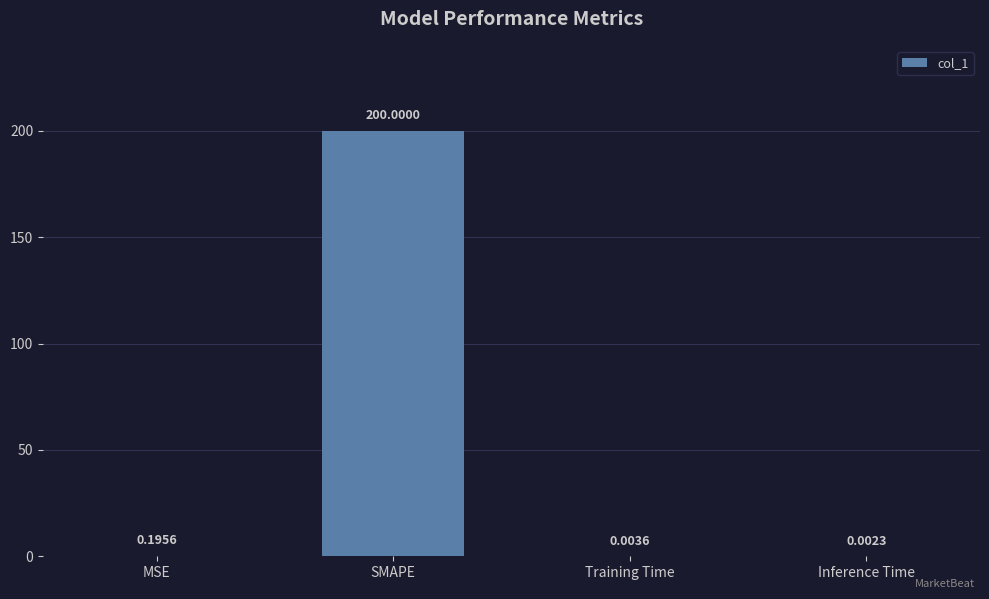

What is the change in value from SMAPE to Inference Time?

-200.0